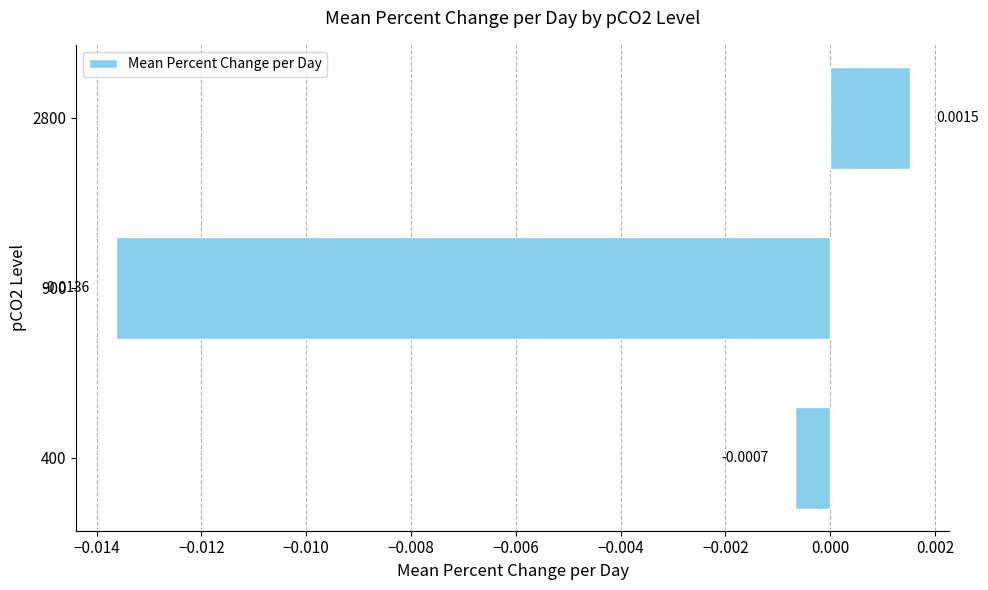

How many positive values are there?

1